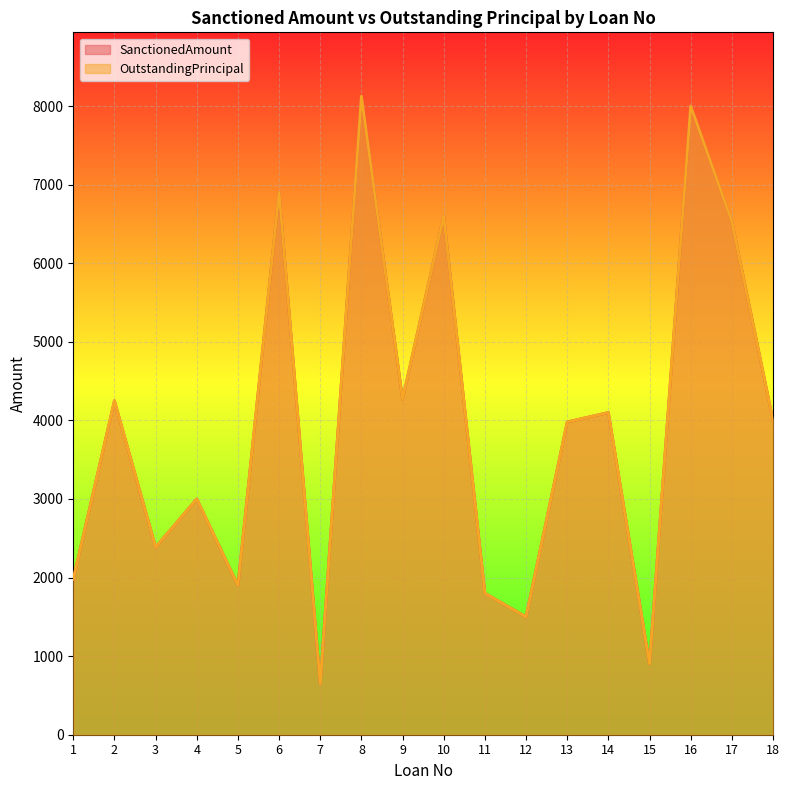

How many series are shown in this chart?

2